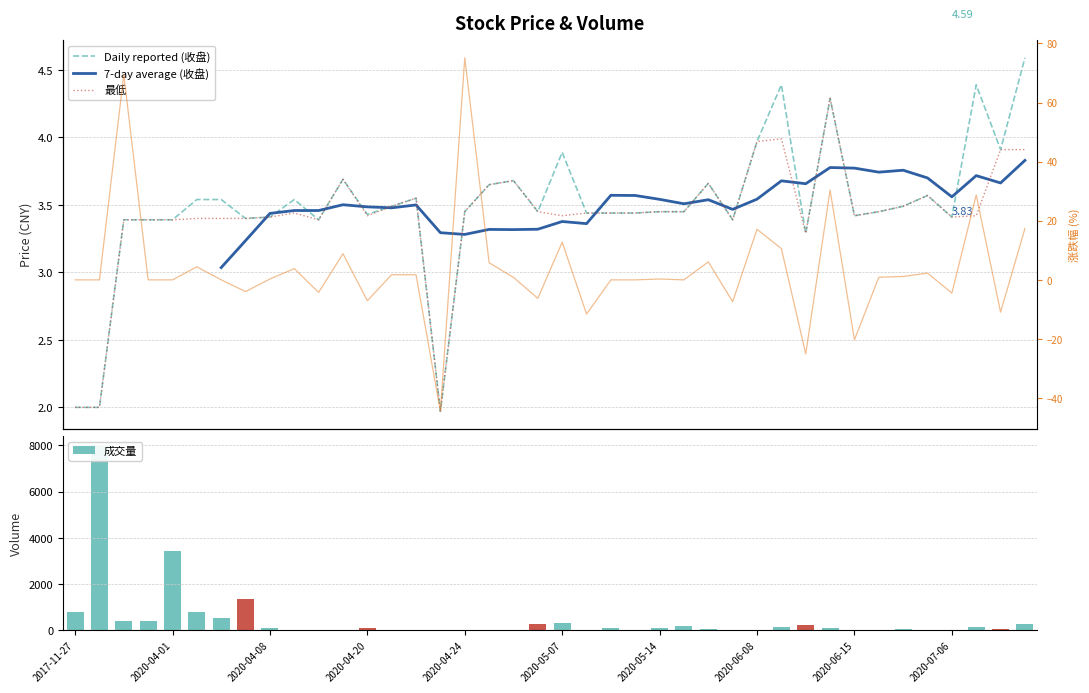

Which series changed the most between 2020-04-08 and 2020-06-08?

成交量